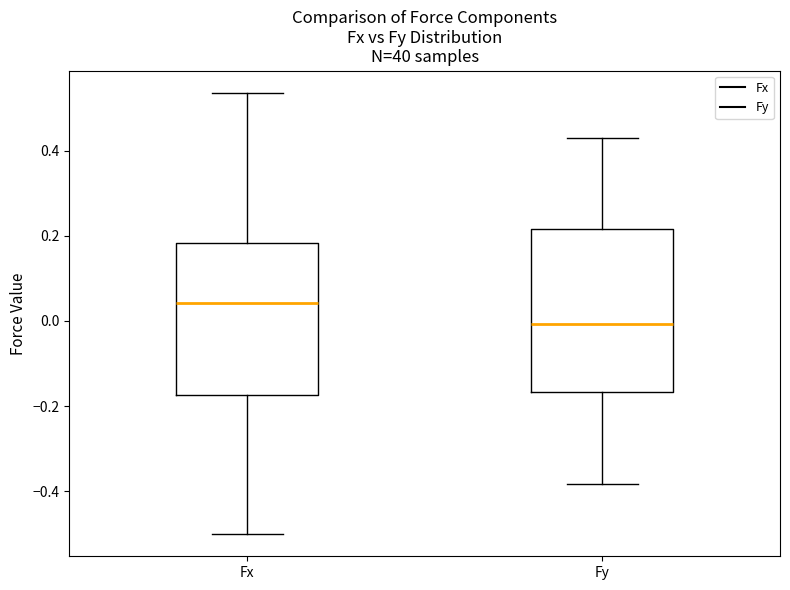

Comparing the boxes themselves (not the whiskers), which one is the tallest?

Fy